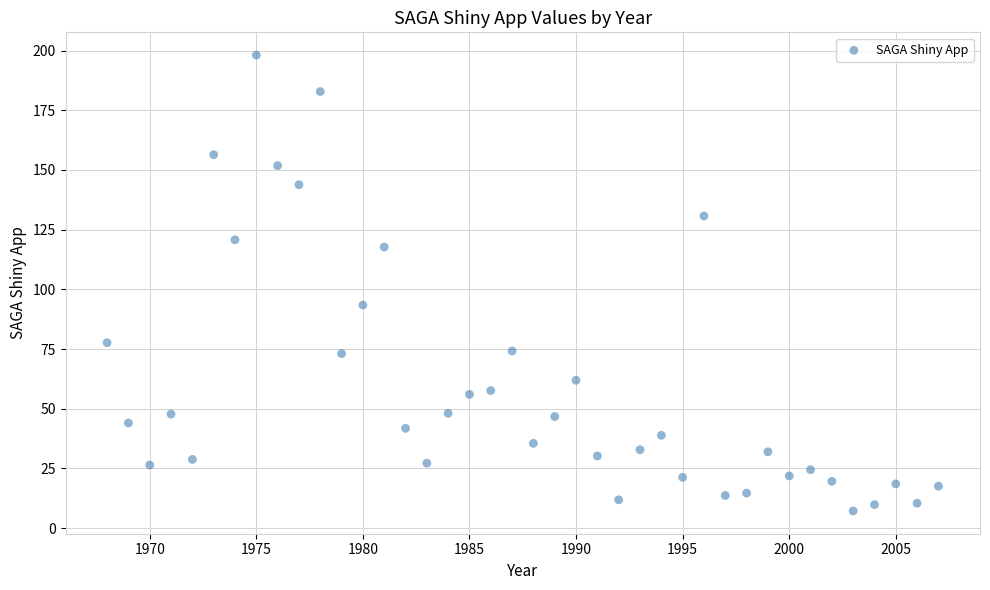

What is the range of Y values (max minus min)?

190.9